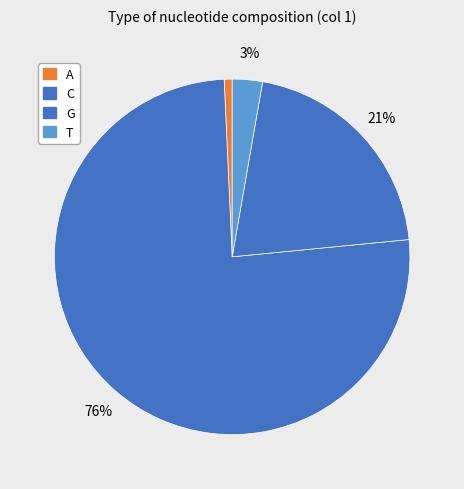

What percentage is the G slice, to the nearest percent?

21%